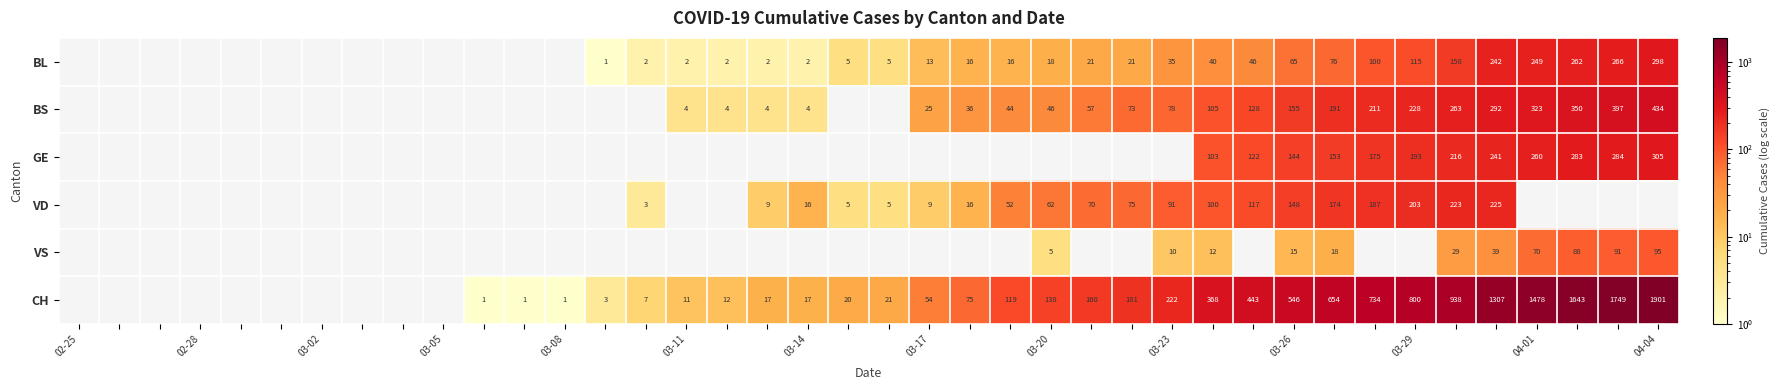

True or false: BS has a value of 323 at 04-01.

True